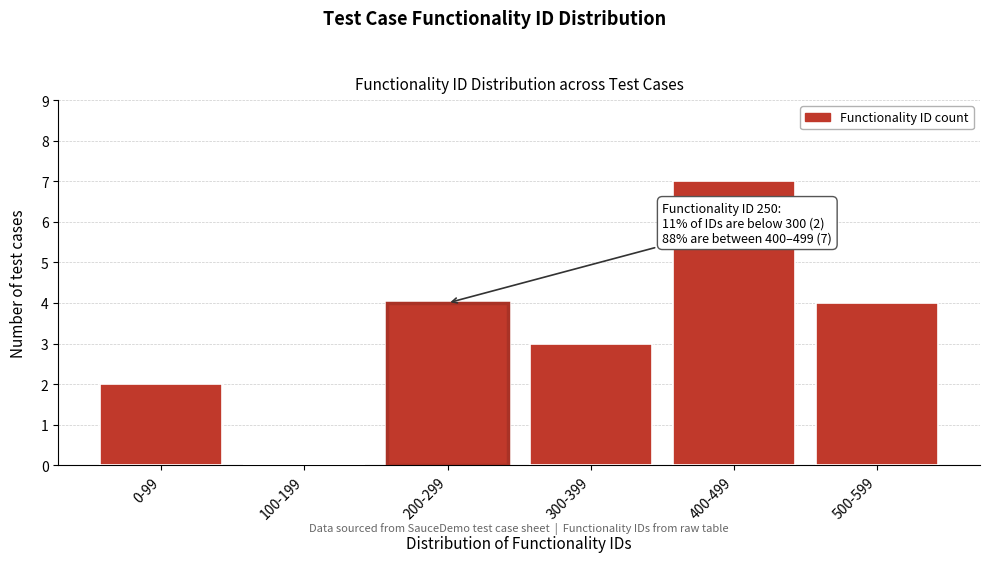

Reading left to right, transcribe all the data shown in this chart.

0-99=2	100-199=0	200-299=4	300-399=3	400-499=7	500-599=4